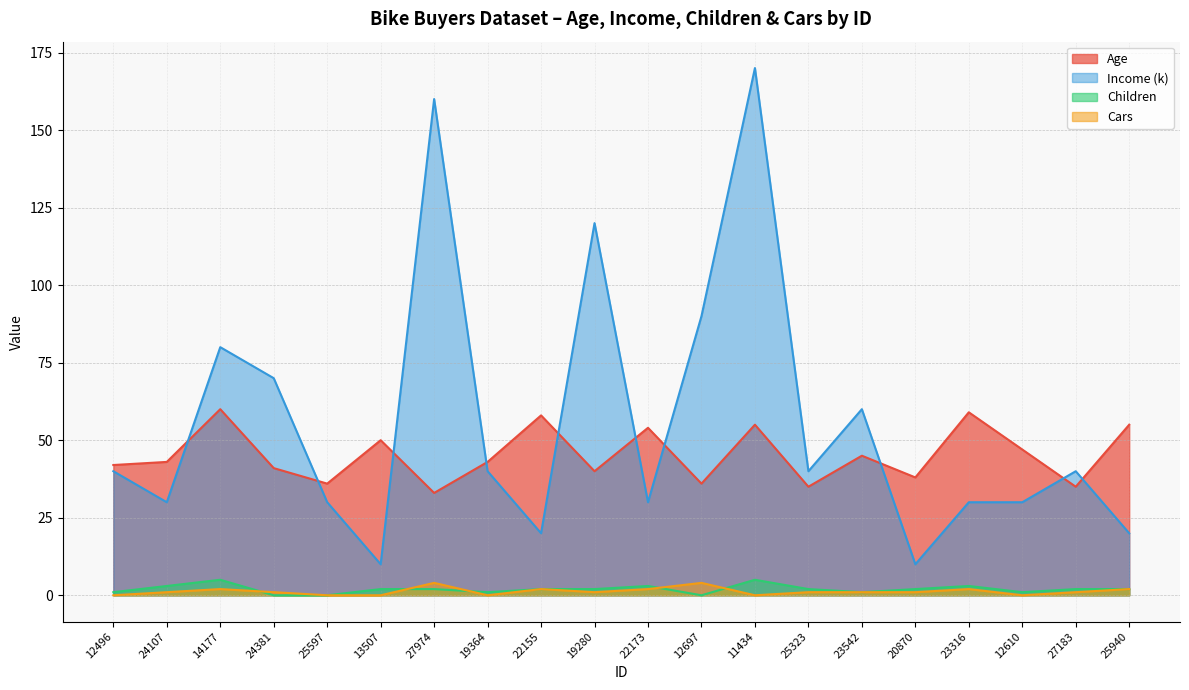

Where does the Age series first go above 43?

14177